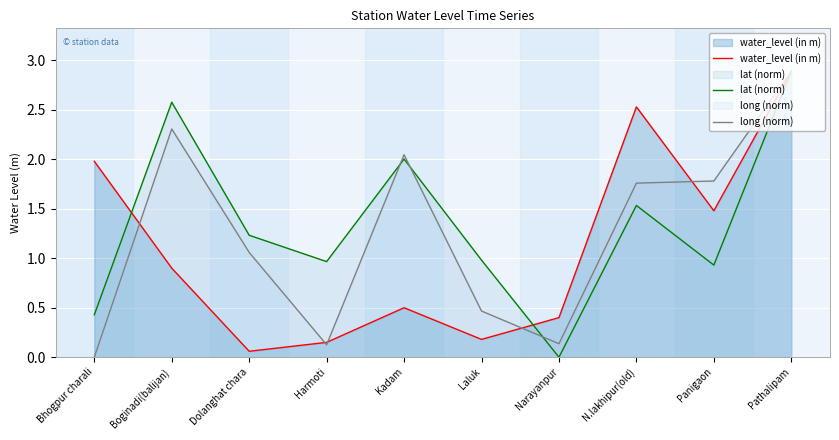

What is the sum of all lat (norm) values?

13.5